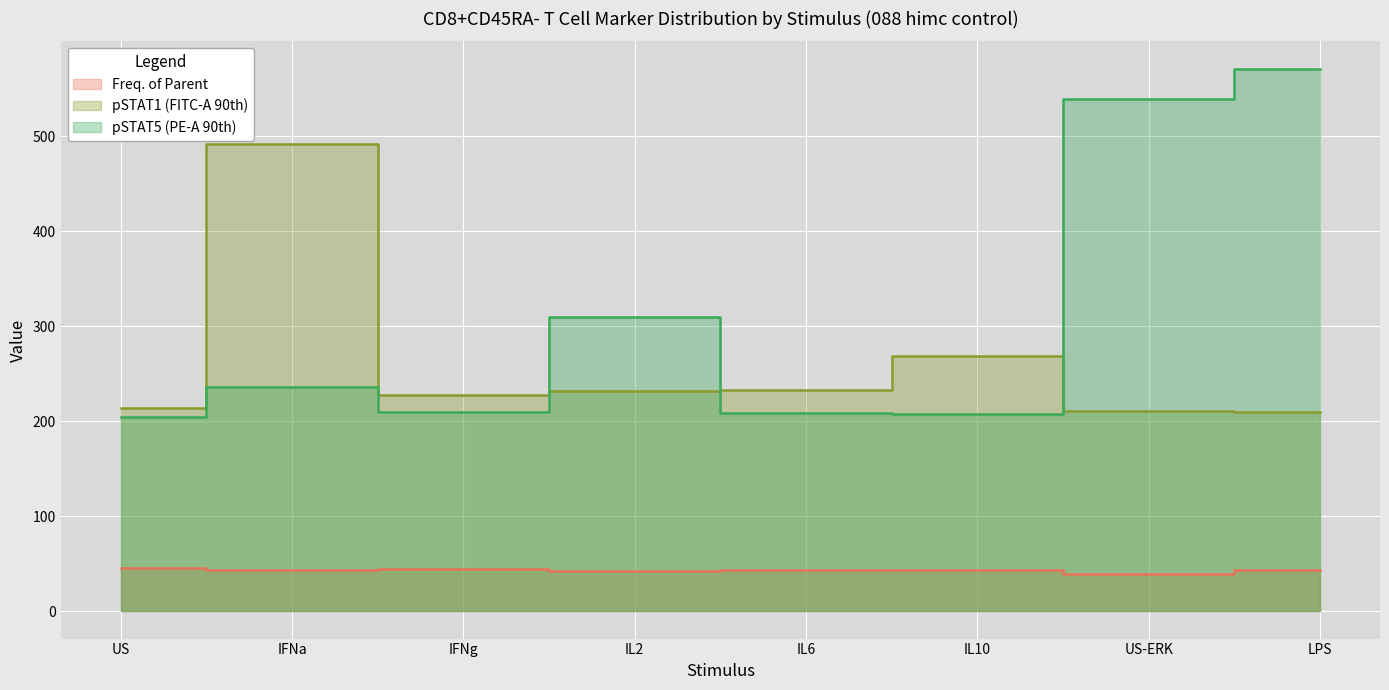

Where is the first local maximum for pSTAT5 (PE-A 90th)?

IFNa